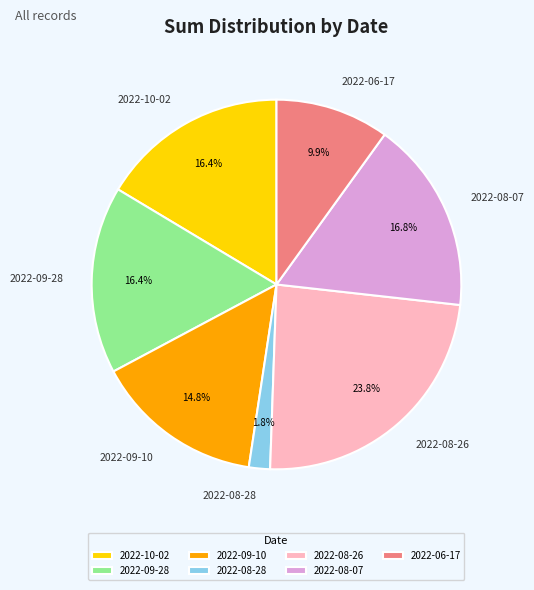

What percentage is the 2022-08-26 slice, to the nearest percent?

24%